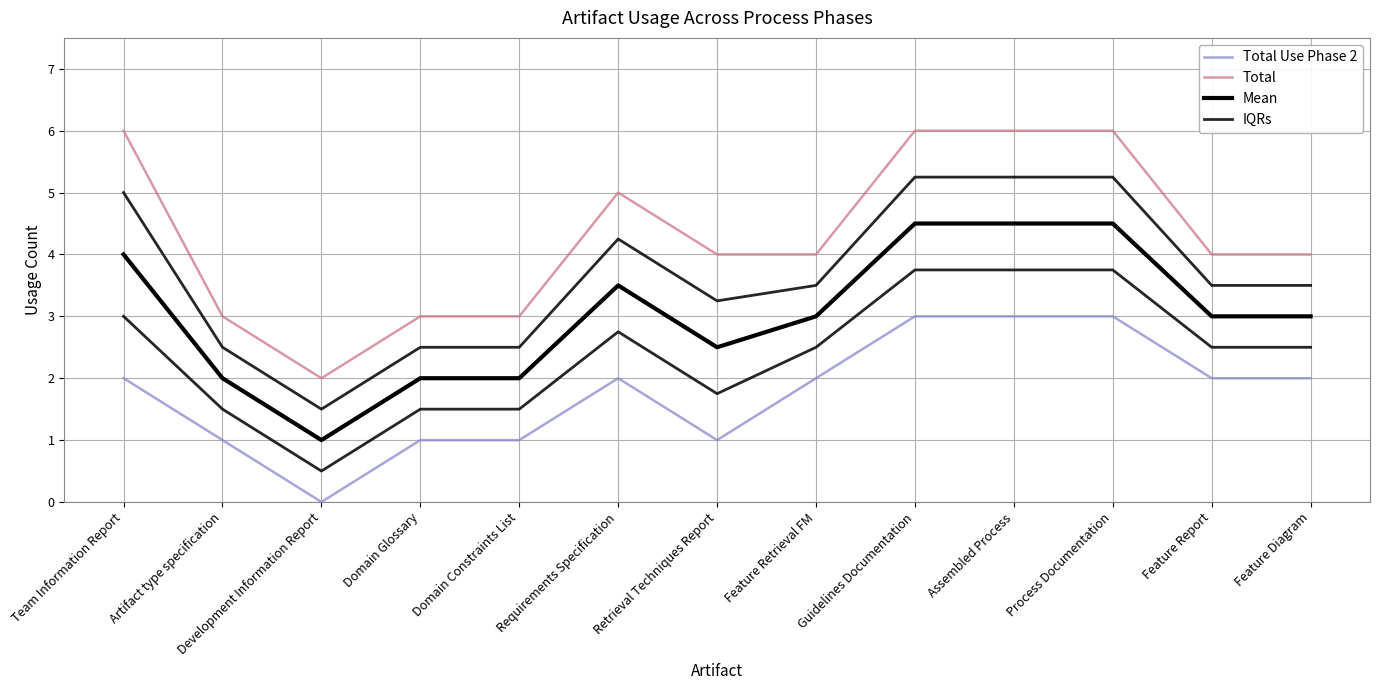

At which category does Mean reach its first local valley?

Development Information Report